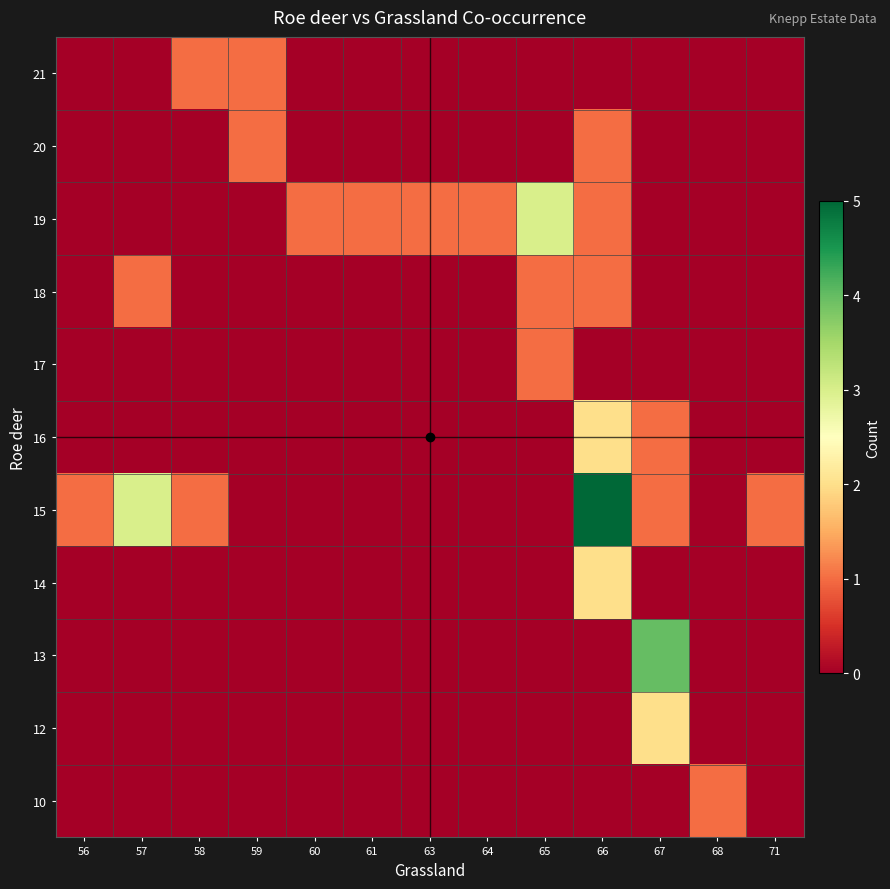

How many distinct data groups are displayed?

11